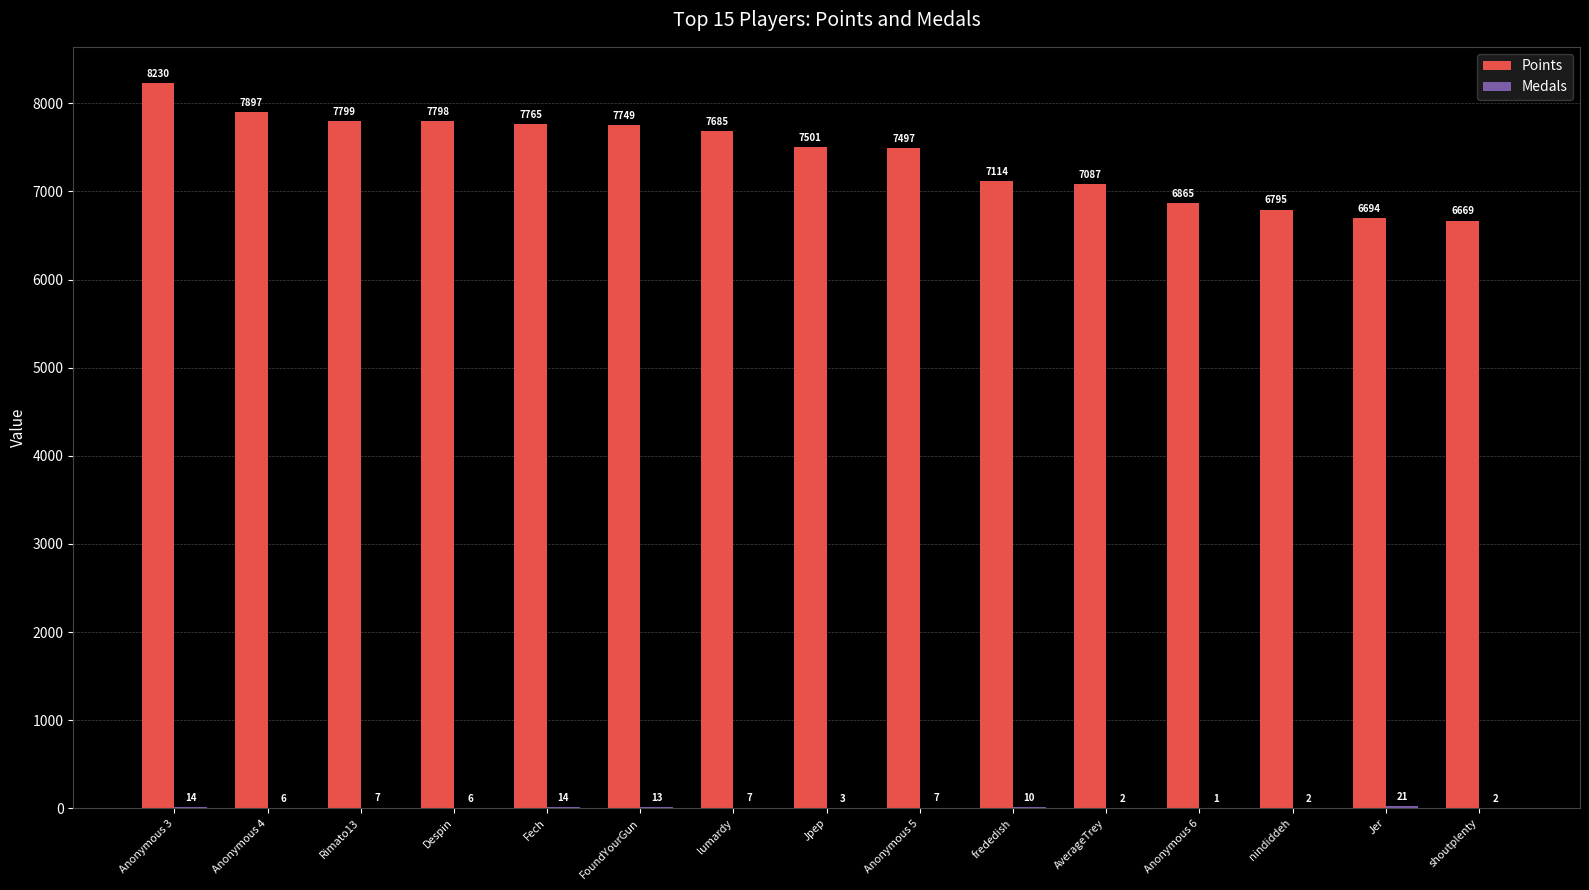

What is the maximum value shown in the chart?

8230